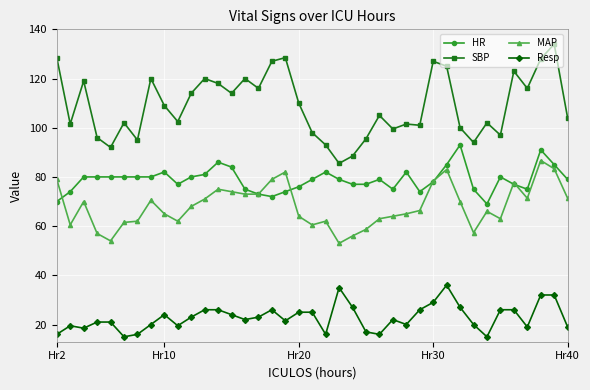

How many data points does each series have?

39